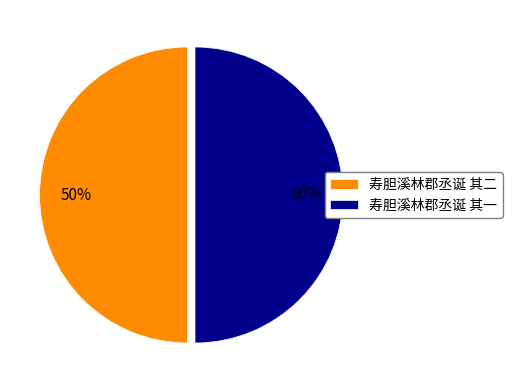

What percentage is the 寿胆溪林郡丞诞 其一 slice, to the nearest percent?

50%